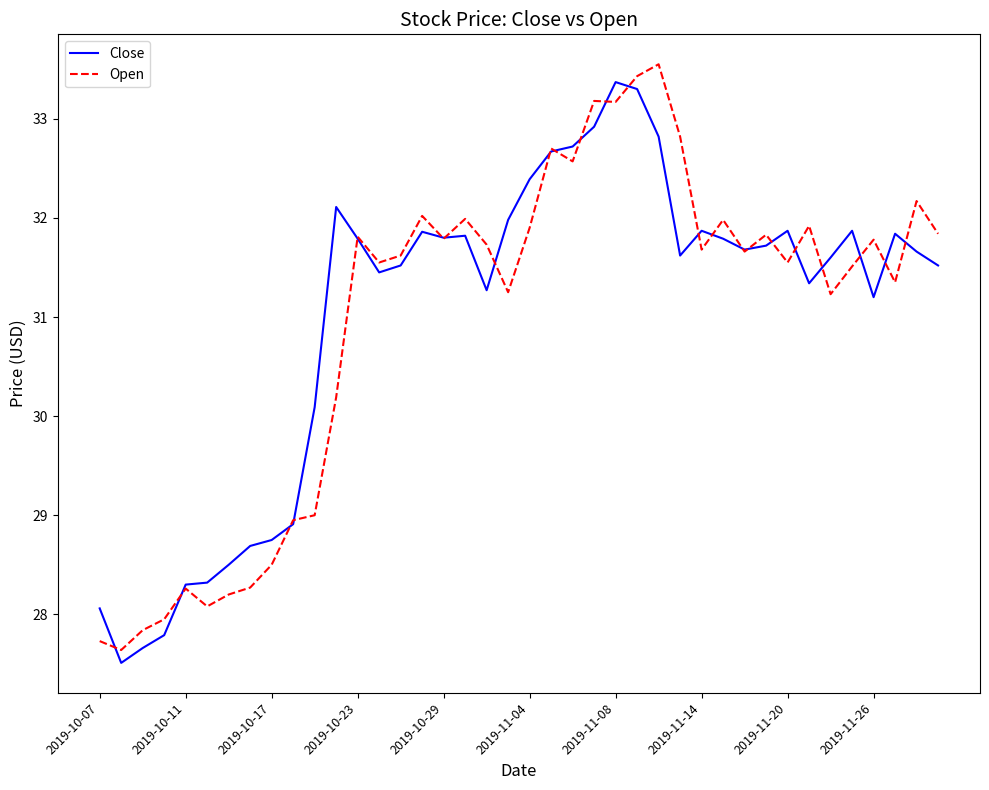

What is the lowest value of the Close series?

27.5